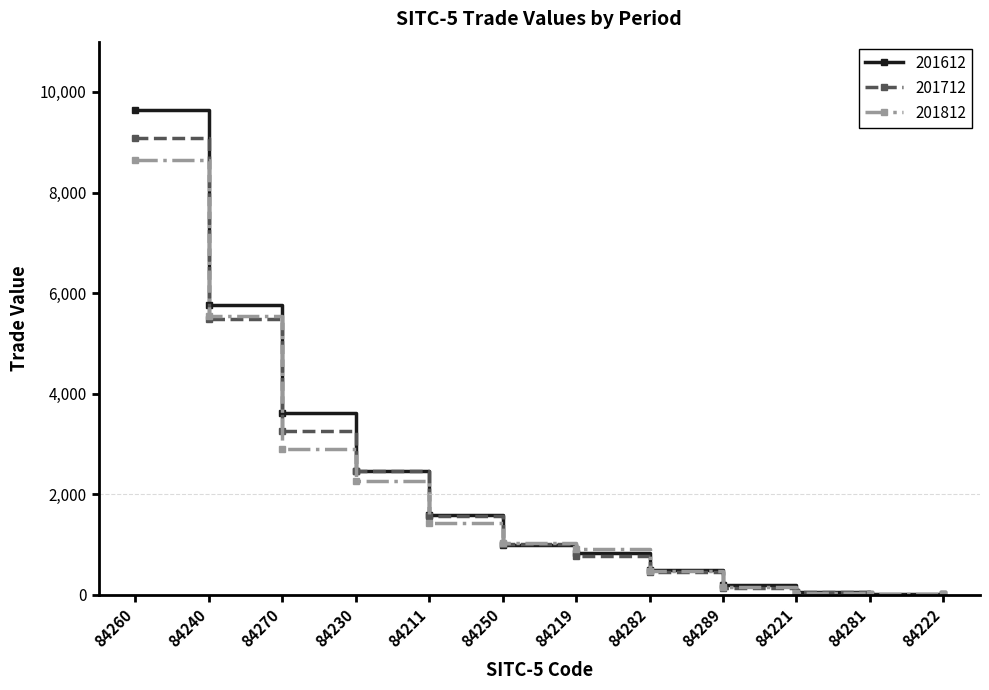

Where do 201812 and 201612 first cross each other?

84211 and 84250